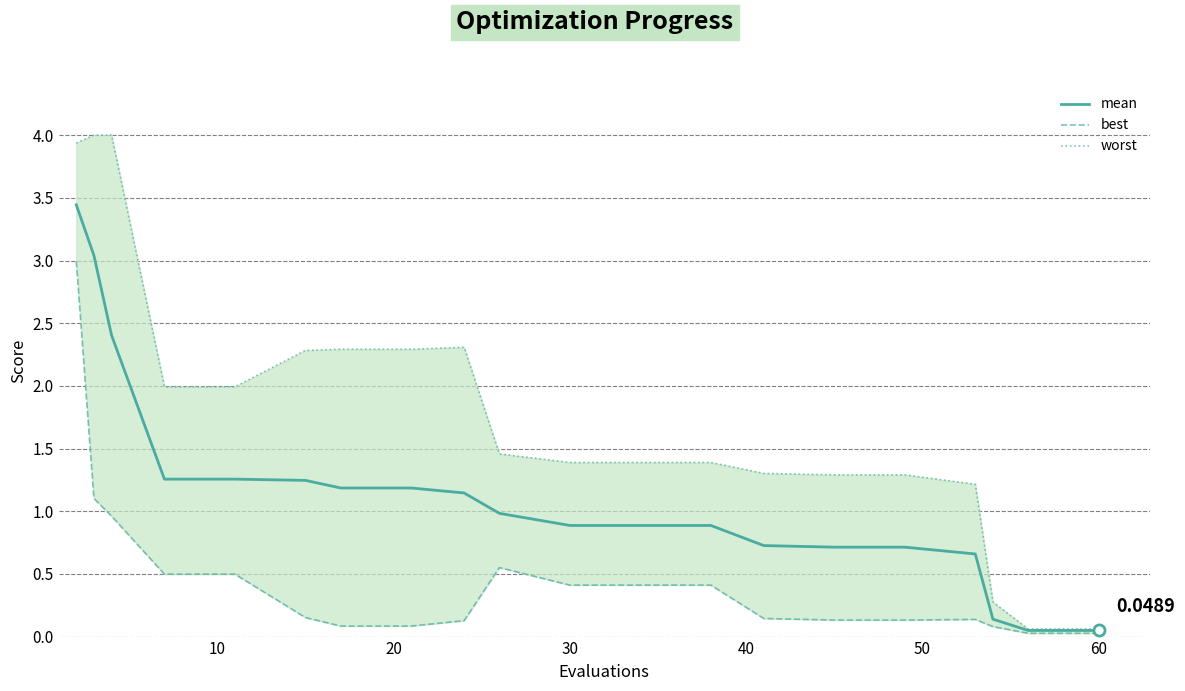

Reading left to right, what are all the values shown in this chart?

mean: 3.4	3.0	2.4	1.3	1.3	1.2	1.2	1.2	1.1	1.0	0.9	0.9	0.9	0.7	0.7	0.7	0.7	0.1	0.0	0.0
best: 3.0	1.1	1.0	0.5	0.5	0.2	0.1	0.1	0.1	0.6	0.4	0.4	0.4	0.1	0.1	0.1	0.1	0.1	0.0	0.0
worst: 3.9	4.0	4.0	2.0	2.0	2.3	2.3	2.3	2.3	1.5	1.4	1.4	1.4	1.3	1.3	1.3	1.2	0.3	0.1	0.1